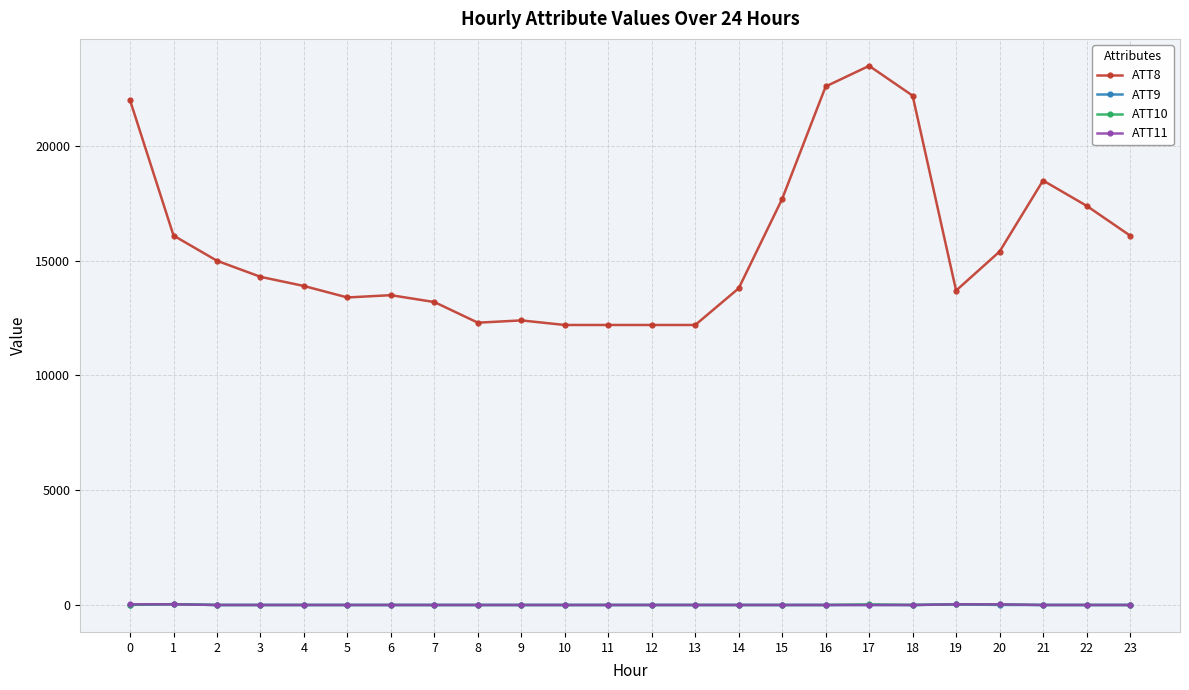

Is this an area chart (filled region under the line)?

No